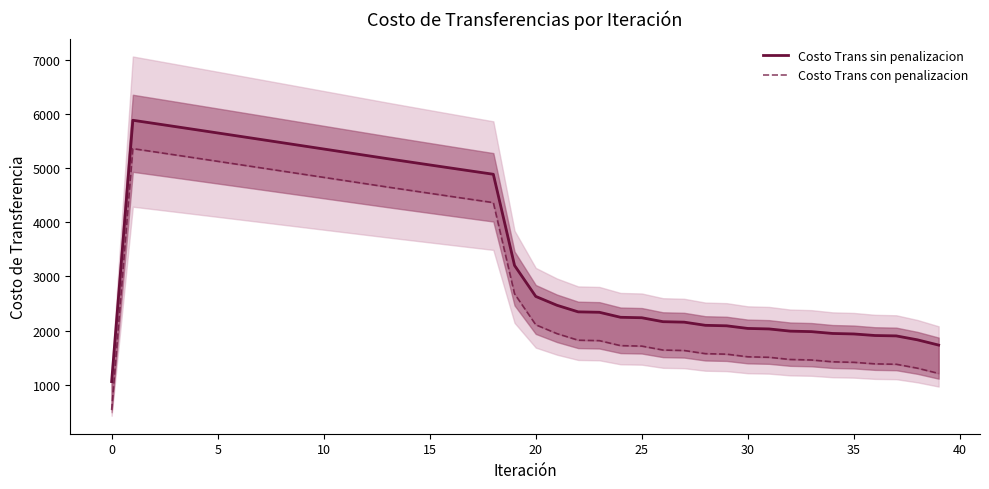

What is the spread (max minus min) of values at 13?

523.2